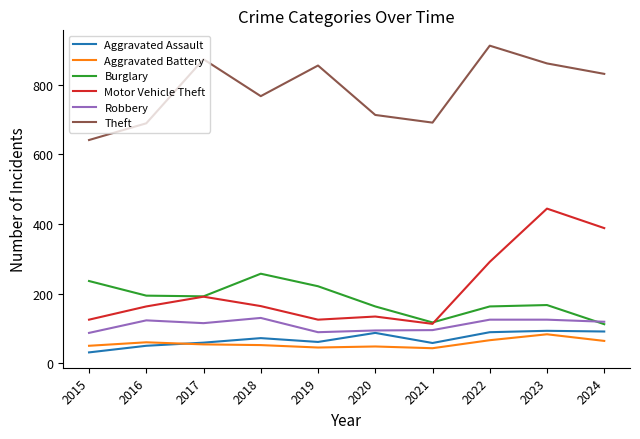

What is the total value across all series at 2018?

1442